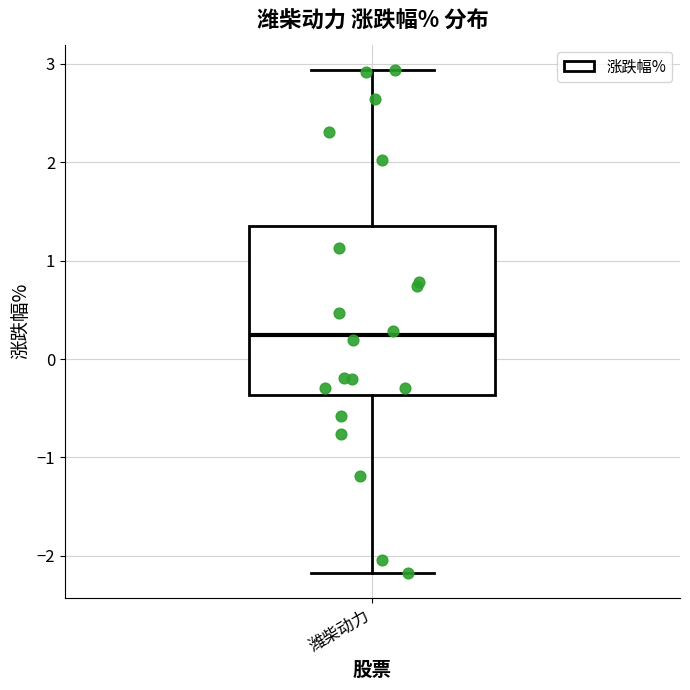

Where does the median line of the box for 潍柴动力 sit on the y-axis? The values are not printed on the chart, so give them approximately, as read against the axis.

0.2